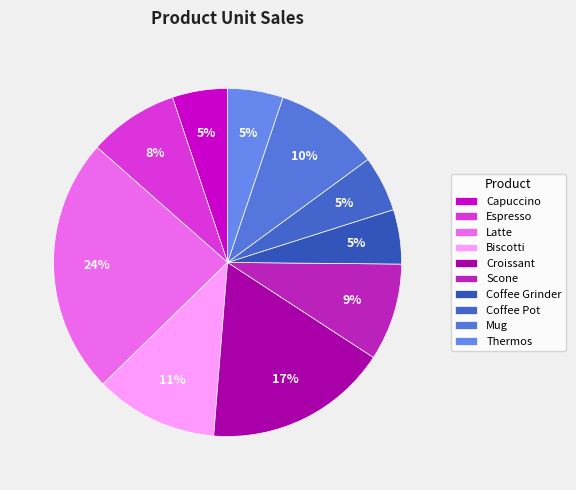

Count the number of slices in the pie.

10